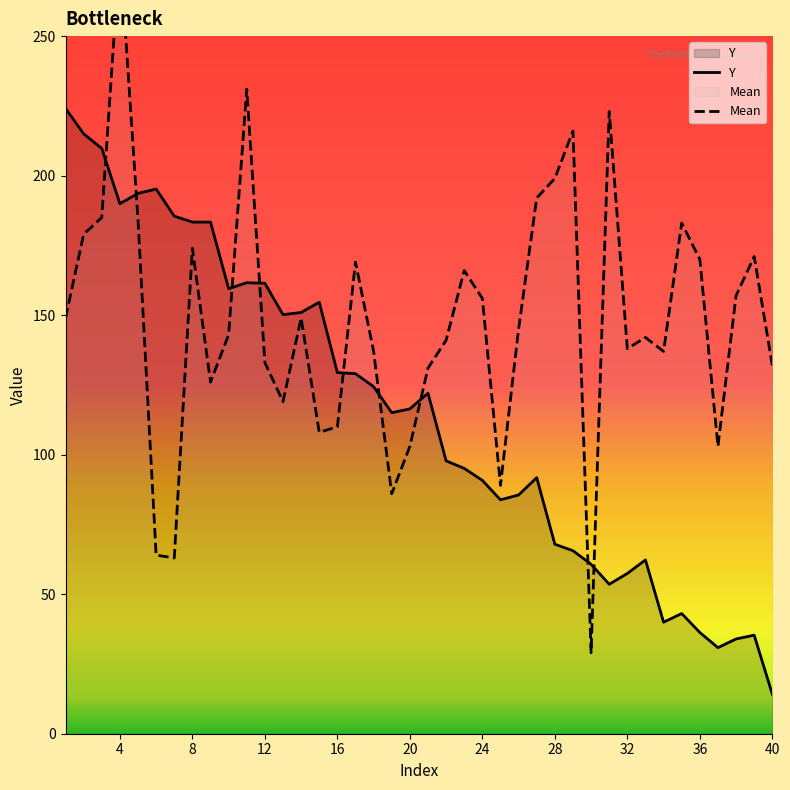

Between 28 and 14, which is larger?

14